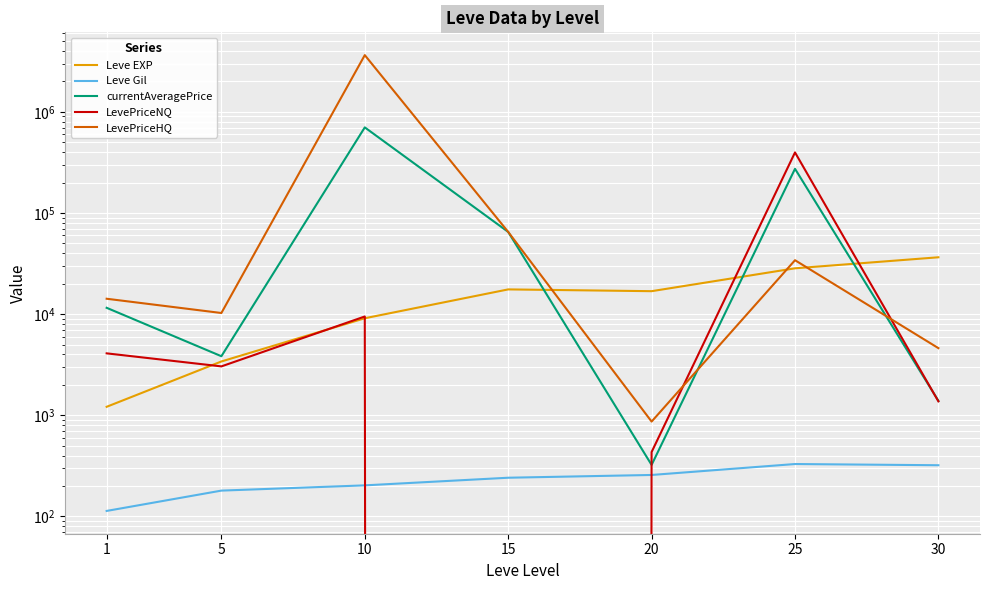

What is the value of the Leve EXP point at the 3rd from the left?

9106.7